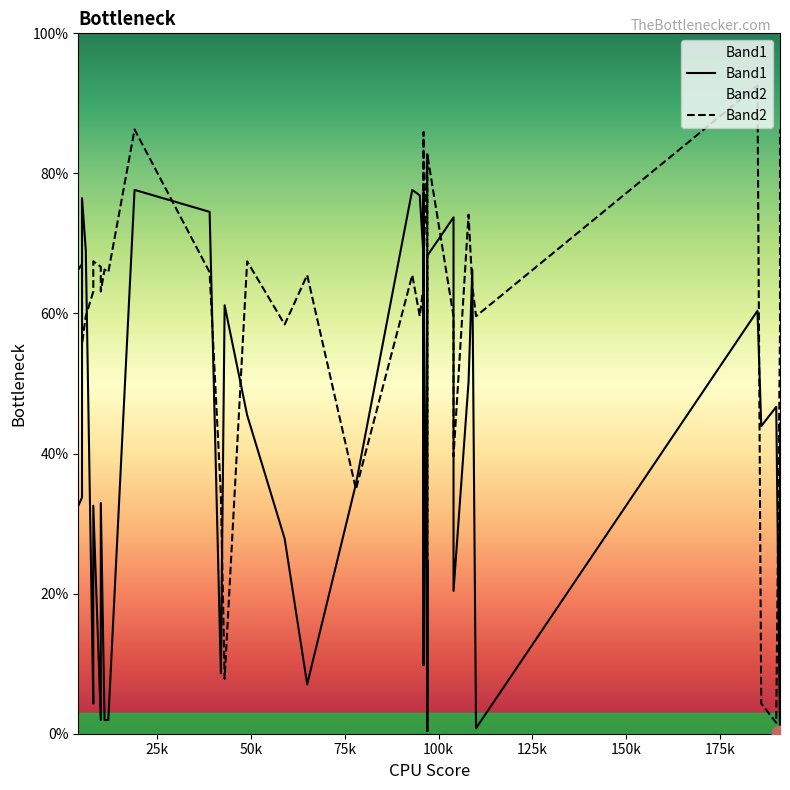

Which series ends up on top after the final intersection of Band2 and Band1?

Band2